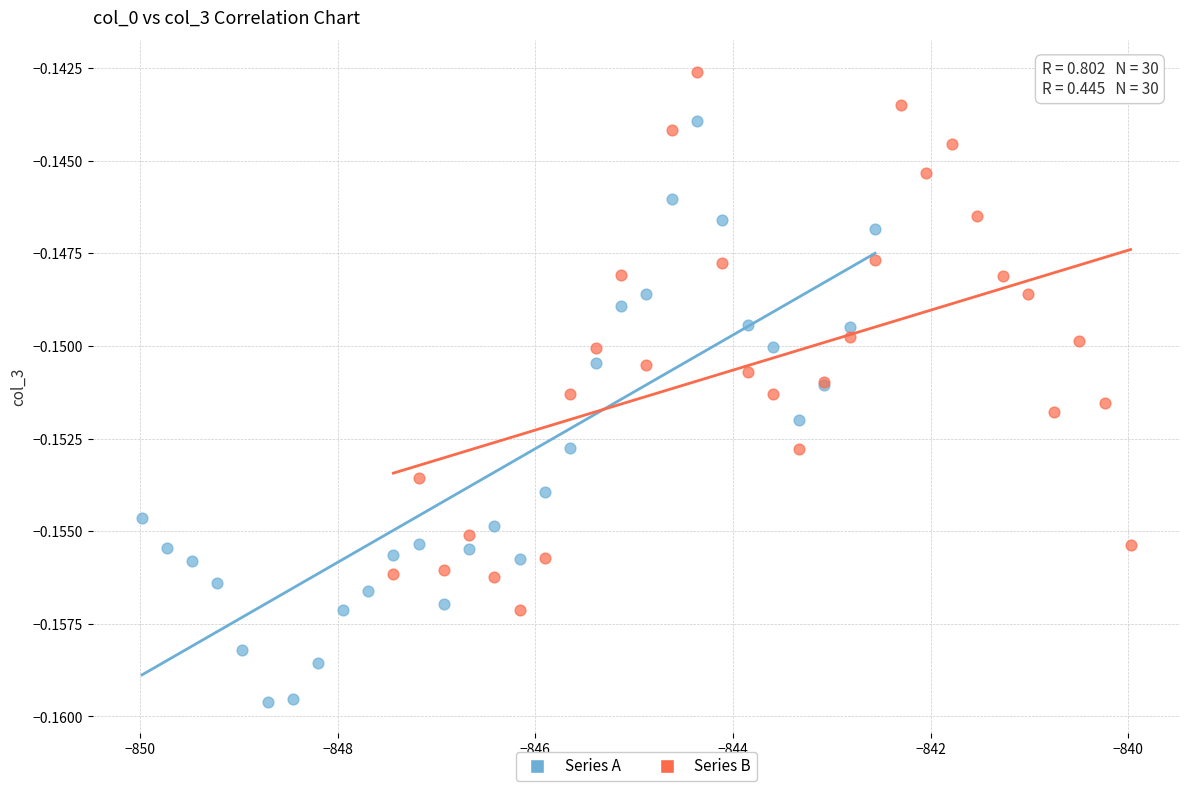

Which series reaches the maximum Y coordinate?

Series B